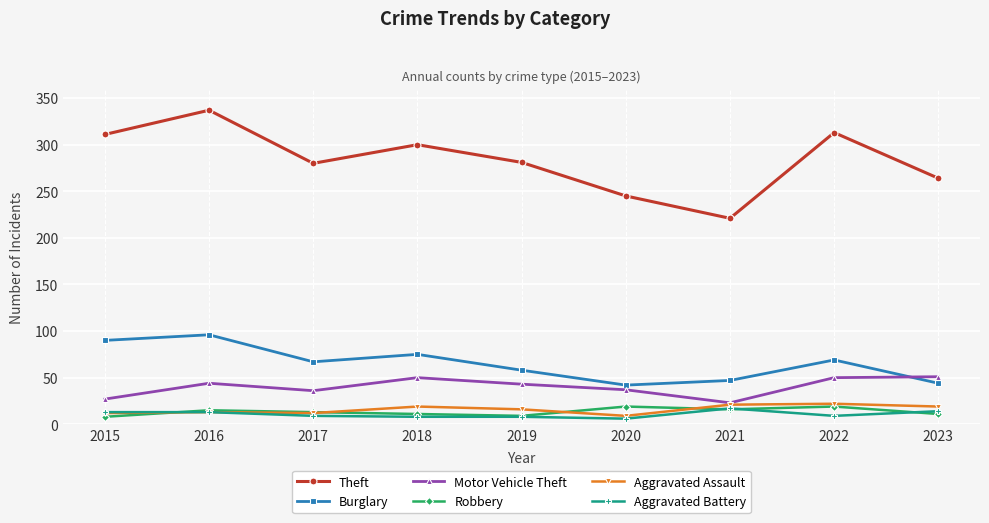

Where does the Burglary series first go above 67?

2015